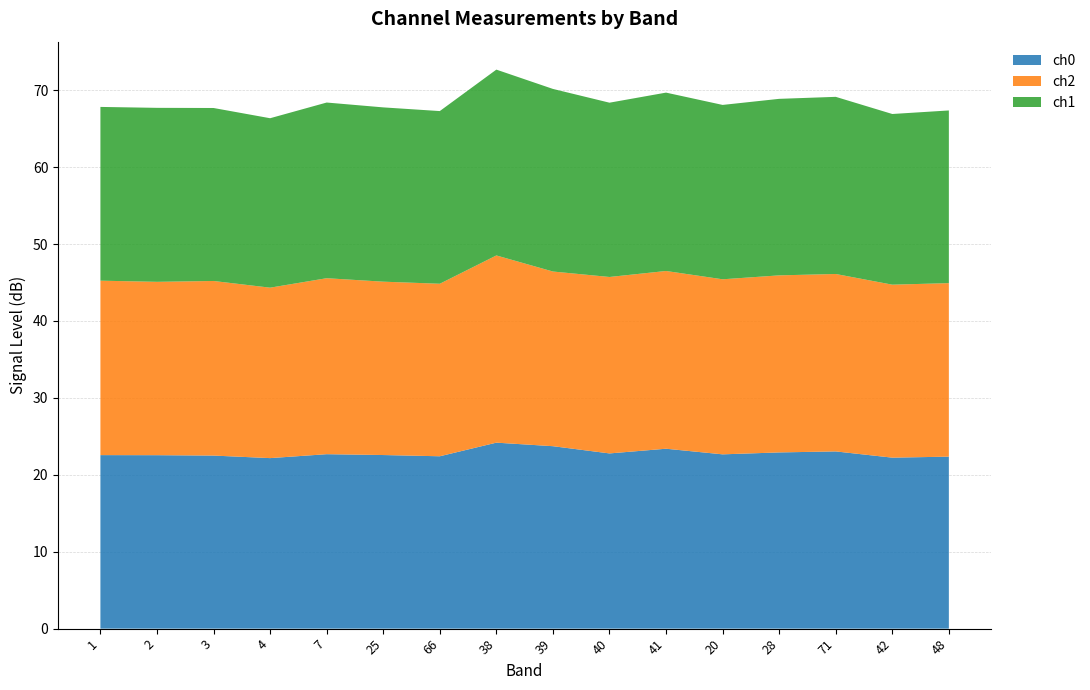

Reading left to right, list all the values displayed in this chart.

ch0: 1=22.6	2=22.6	3=22.5	4=22.2	7=22.7	25=22.6	66=22.4	38=24.2	39=23.7	40=22.8	41=23.4	20=22.7	28=22.9	71=23.0	42=22.2	48=22.4
ch2: 1=22.7	2=22.5	3=22.7	4=22.2	7=22.9	25=22.5	66=22.4	38=24.3	39=22.7	40=22.9	41=23.1	20=22.8	28=23.0	71=23.1	42=22.5	48=22.6
ch1: 1=22.6	2=22.6	3=22.5	4=22.0	7=22.8	25=22.7	66=22.4	38=24.2	39=23.7	40=22.7	41=23.2	20=22.7	28=22.9	71=23.0	42=22.2	48=22.4